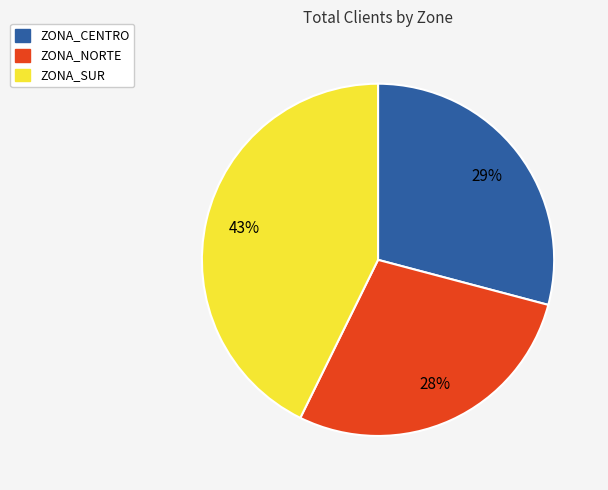

To the nearest percent, what portion does ZONA_CENTRO represent?

29%